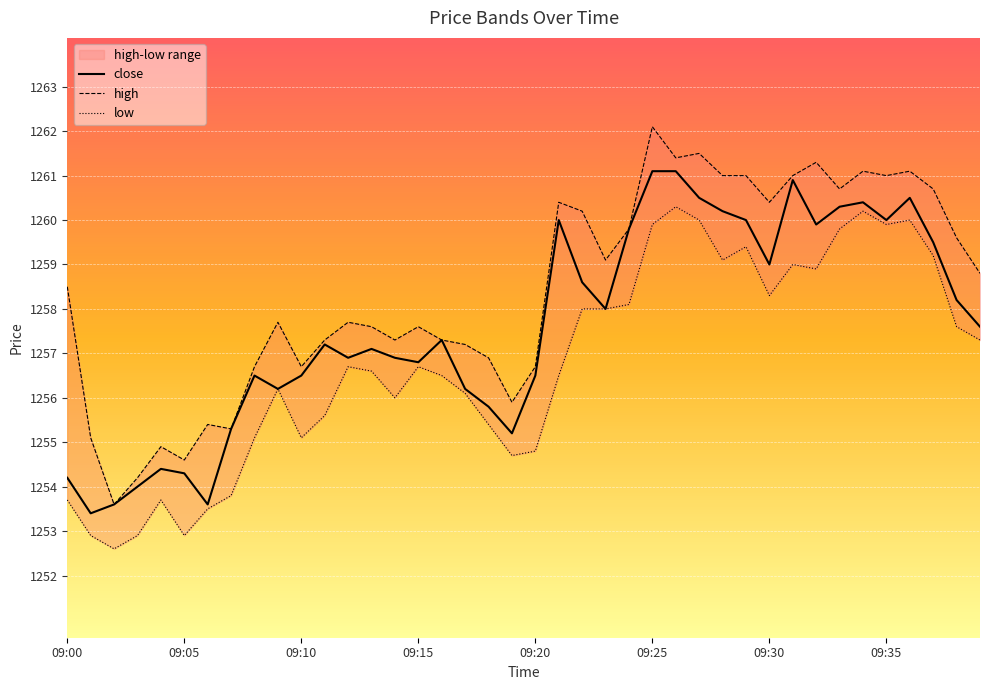

What position from the right is 18?

22